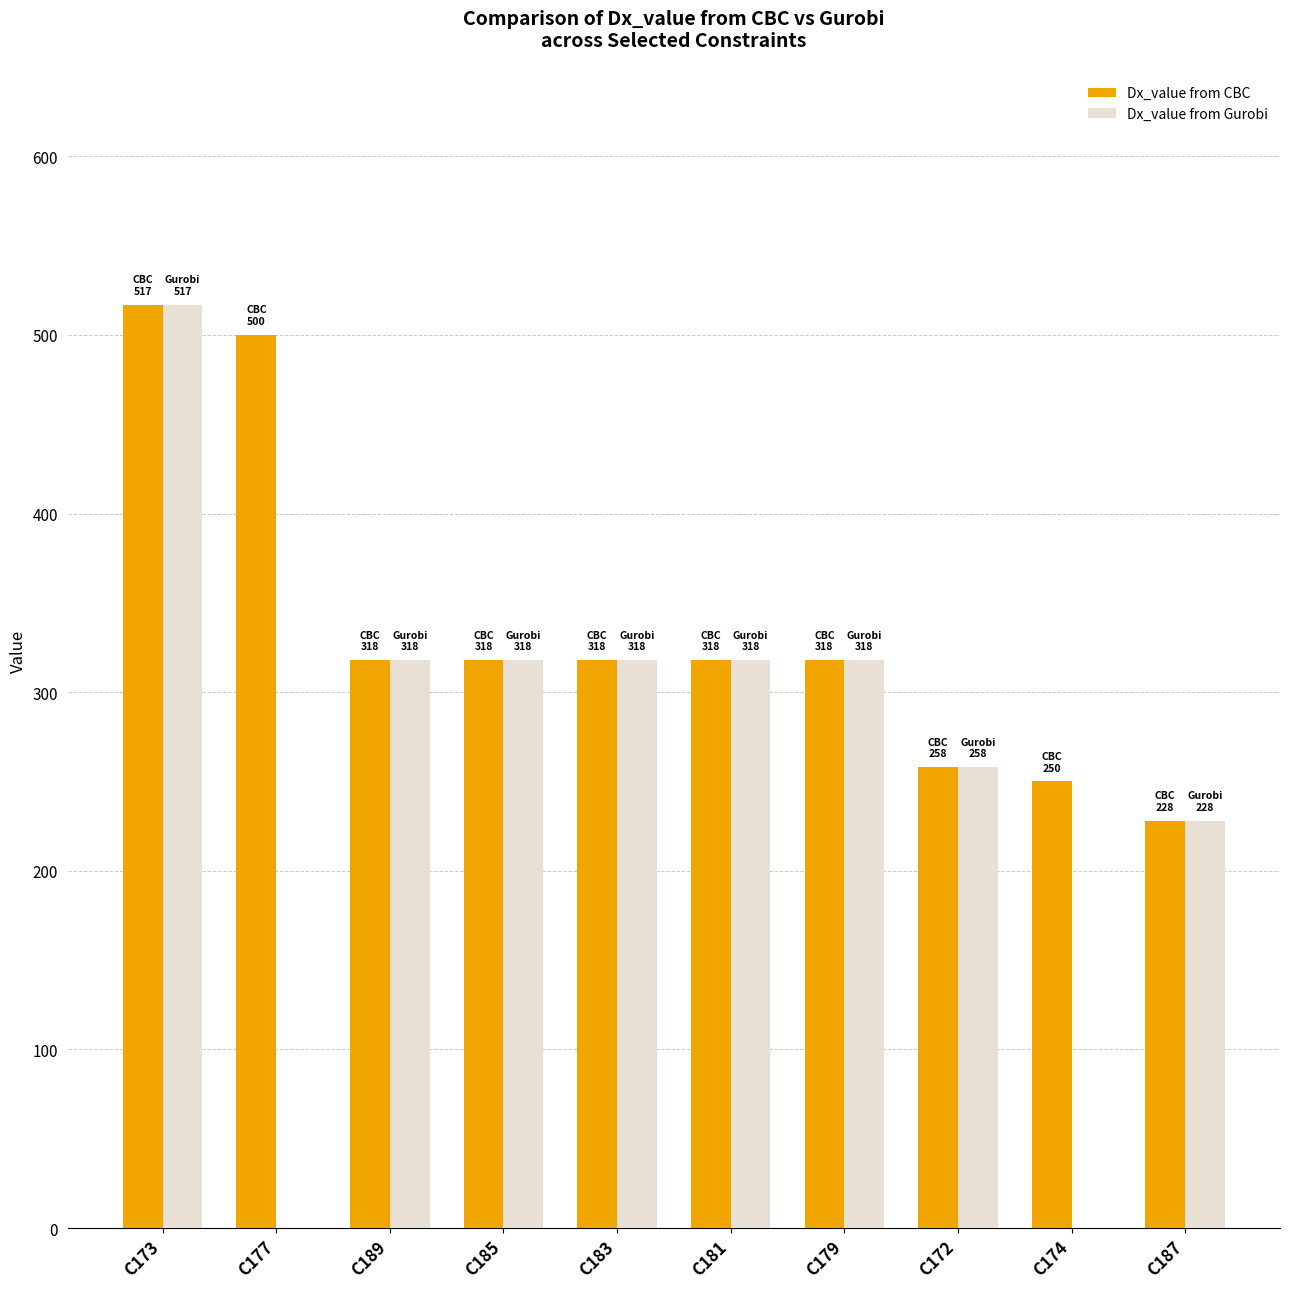

Which series changed the most between C177 and C183?

Dx_value from Gurobi